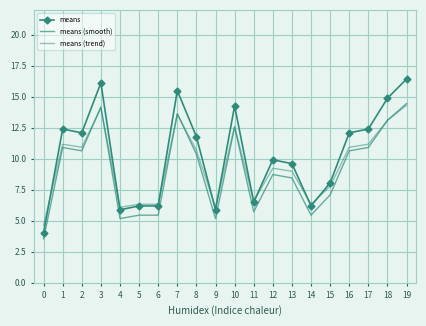

Count the number of data series in this chart.

3